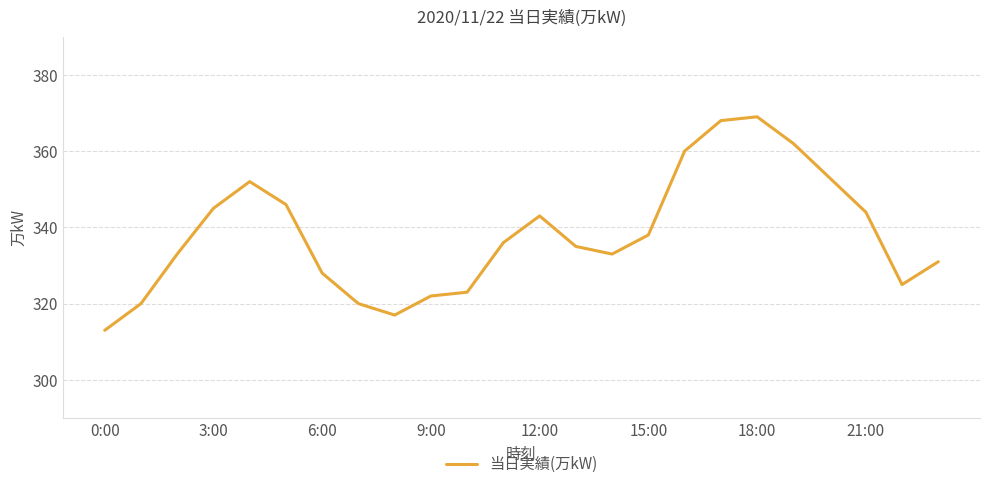

What is the minimum value shown in the chart?

313